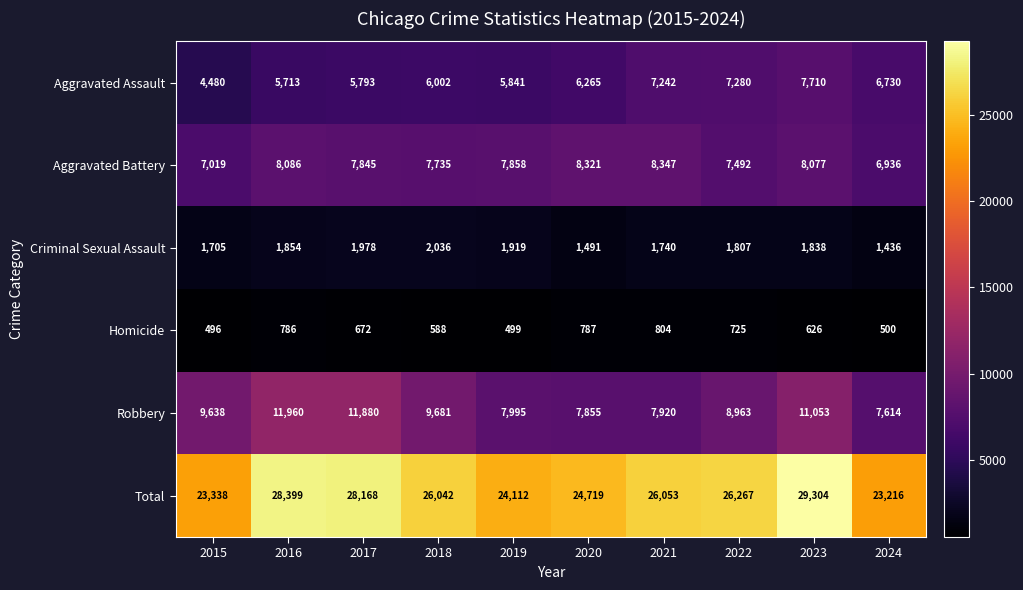

Which label corresponds to the smallest value in the chart?

2015